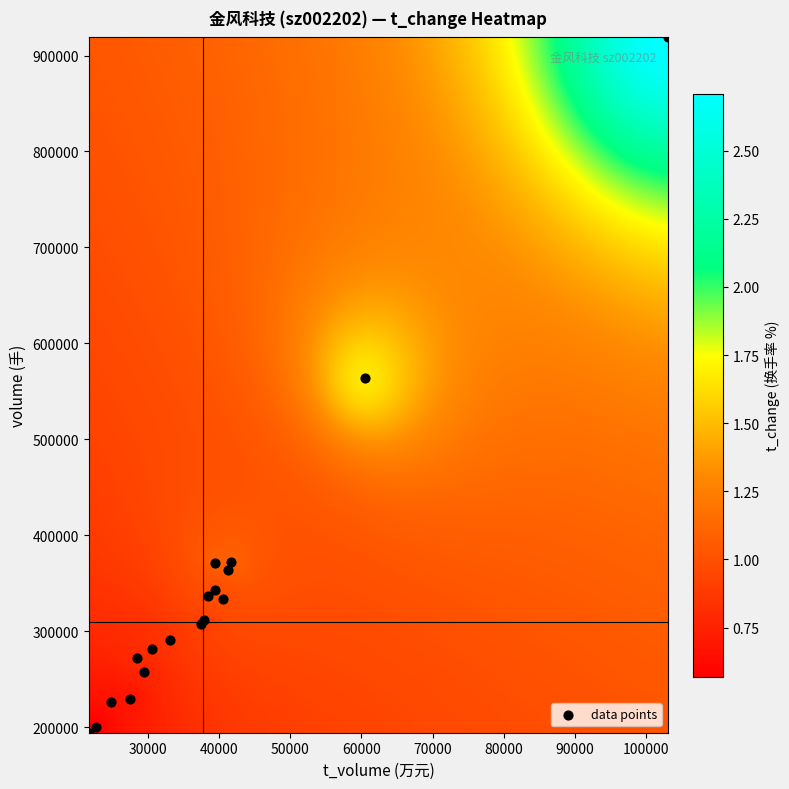

What Y value in the scatter plot is closest to 556689?

564303